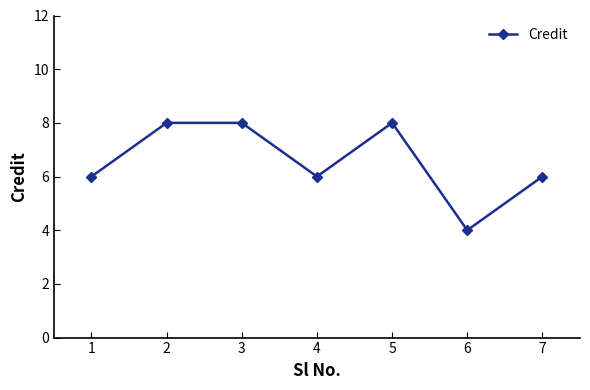

What is the approximate value at 7?

6